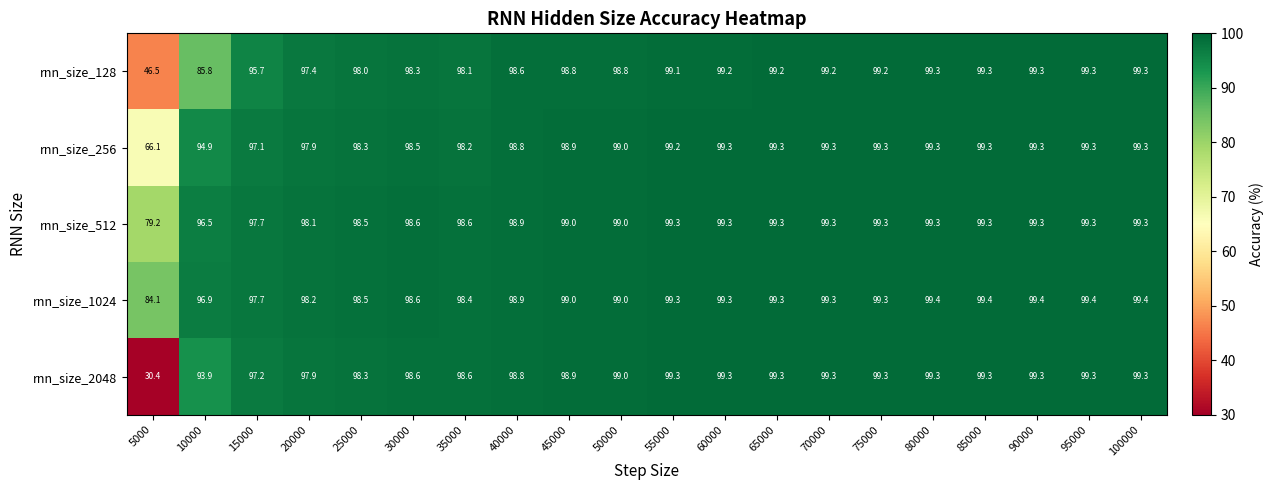

Is it true that rnn_size_256 equals 33.8 at 30000?

False